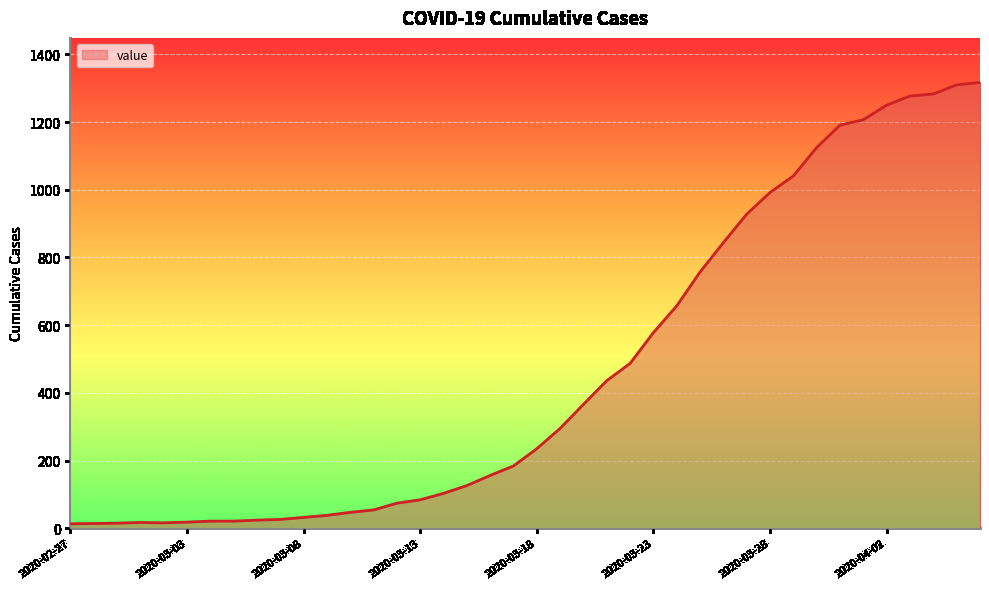

What is the maximum value shown in the chart?

1317